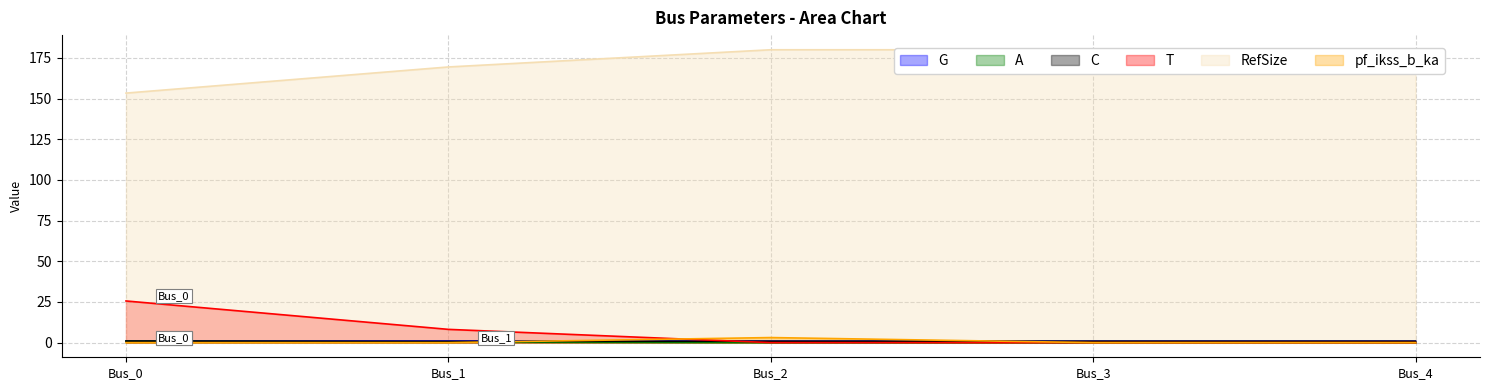

True or false: pf_va_c_degree and pf_vm_b_pu intersect in this chart.

False